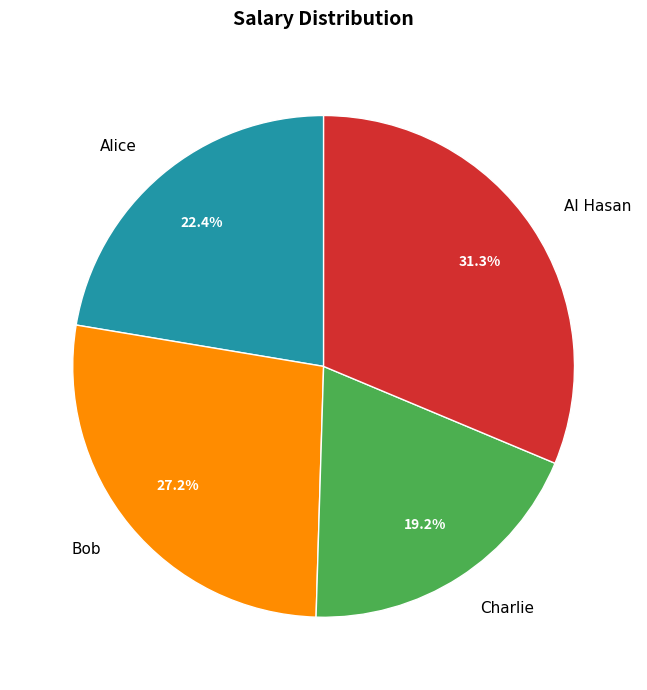

Does Bob account for over 50% of the chart?

No